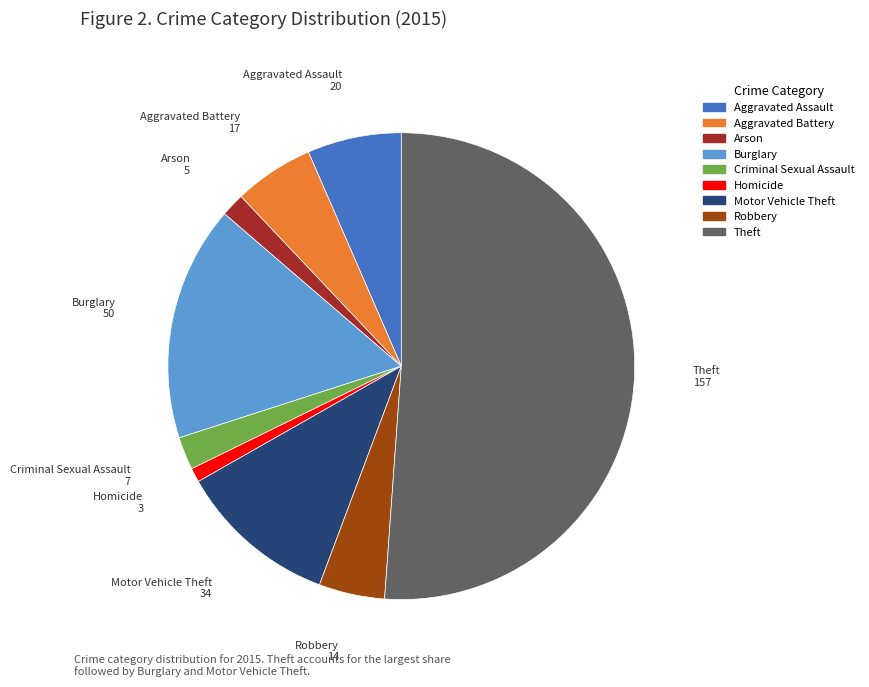

What is the smallest slice in the pie chart?

Homicide